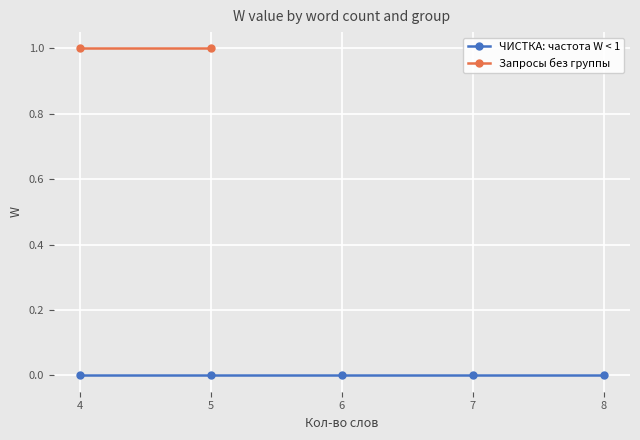

True or false: ЧИСТКА: частота W < 1 and Запросы без группы cross at least once.

False